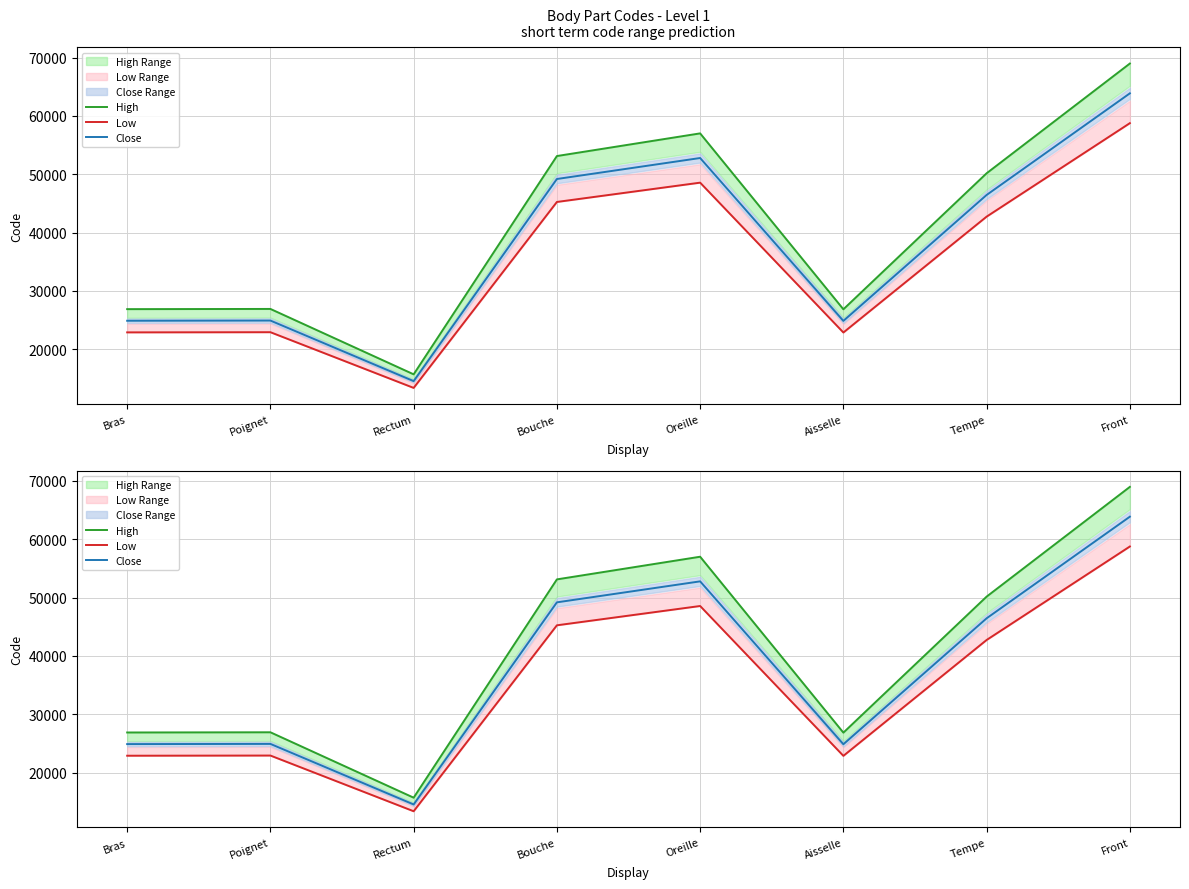

What is the label of the 8th point from the left?

Front